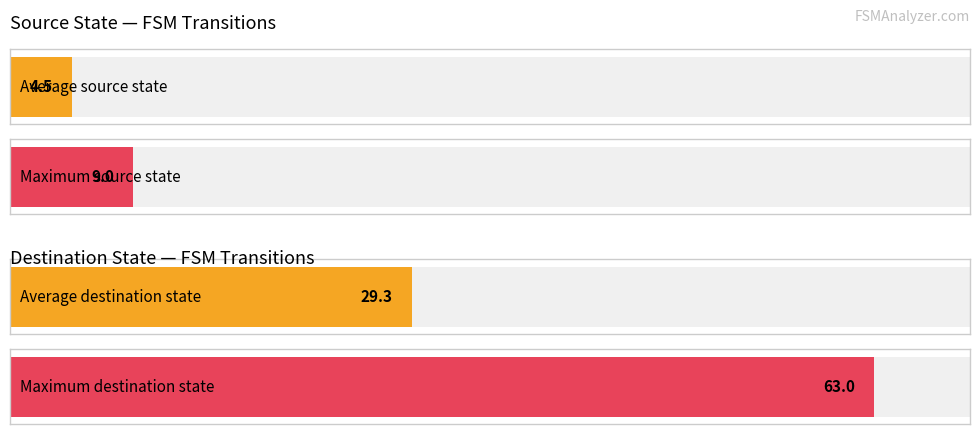

What is the average value of the destination_state series?

29